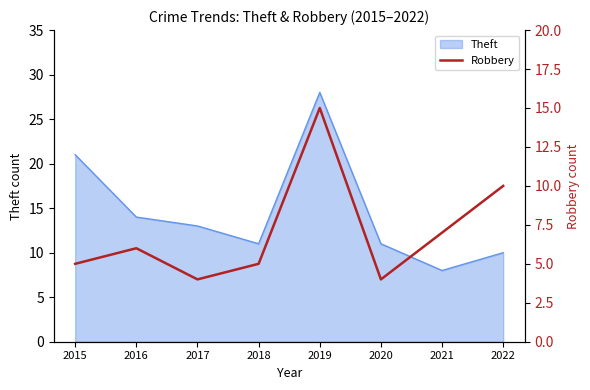

Where is Theft nearest to the value 18?

2015